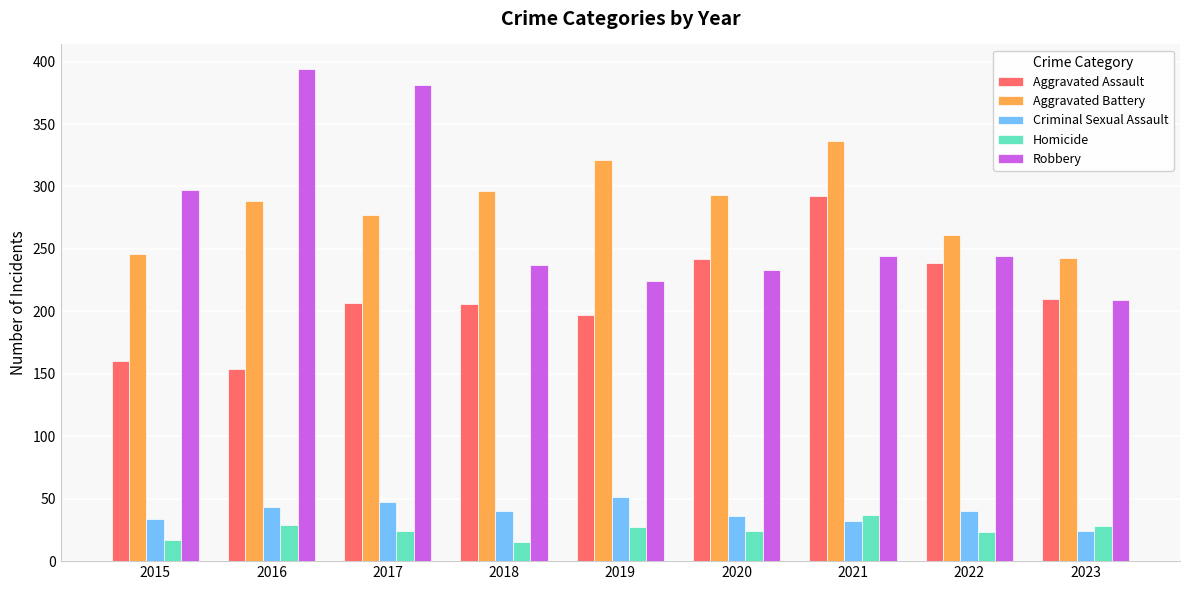

What is the sum of the Criminal Sexual Assault values at 2019 and 2023?

75